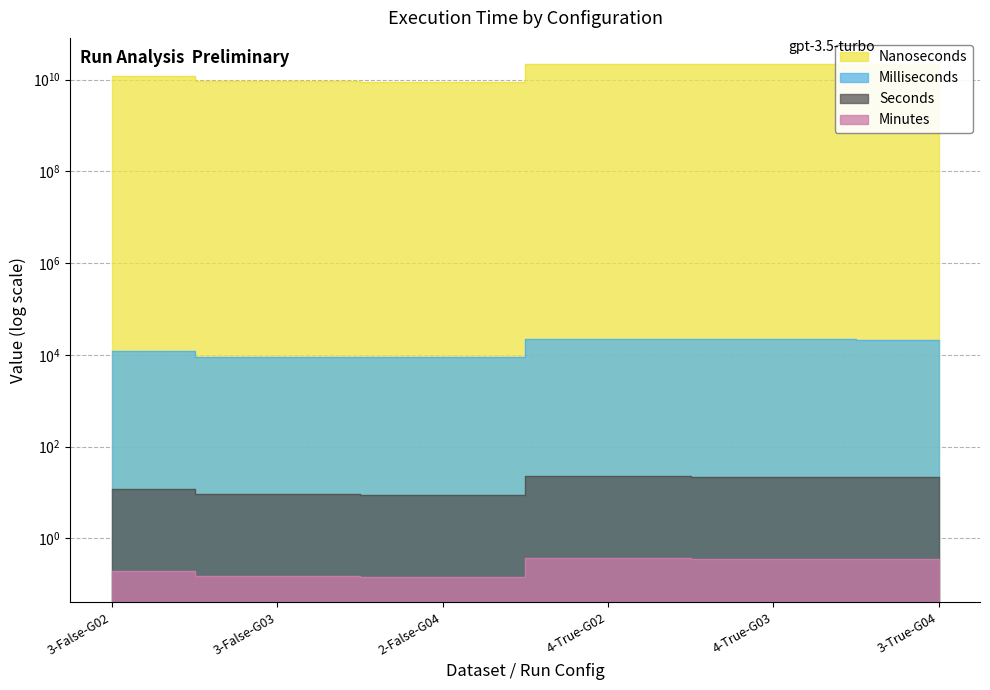

What is the lowest value of the Minutes series?

0.1